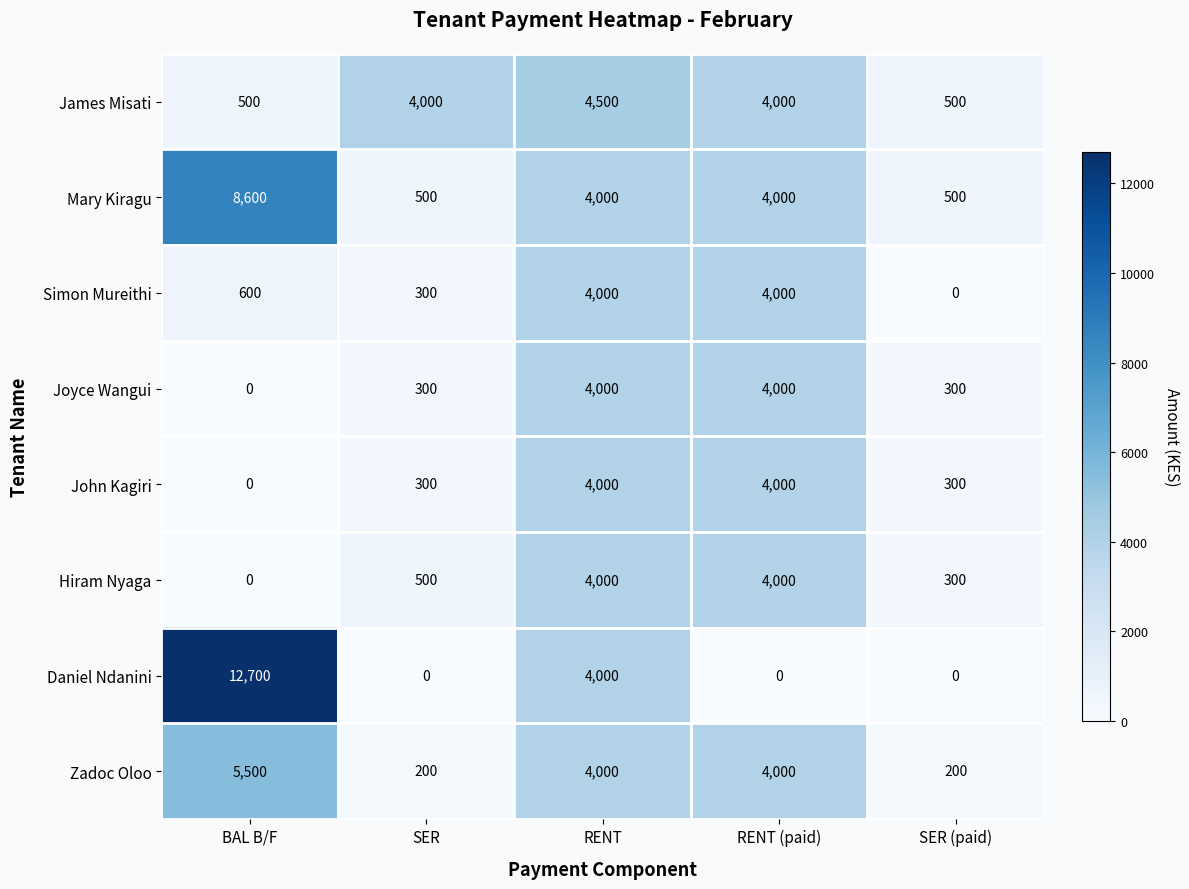

Which series has the largest range (max minus min)?

Daniel Ndanini